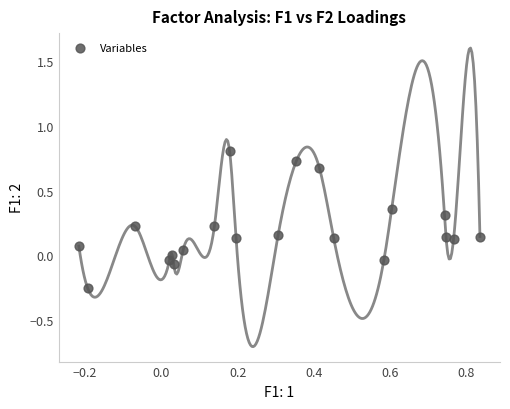

What is the range of Y values (max minus min)?

1.1